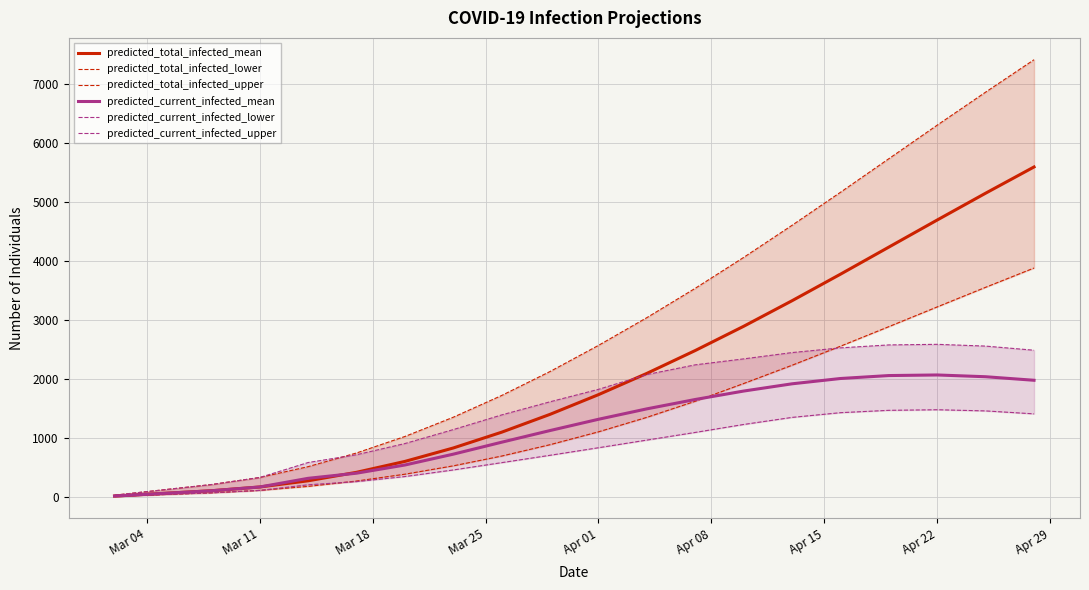

What is the difference between the maximum and second lowest values in the predicted_current_infected_lower series?

1440